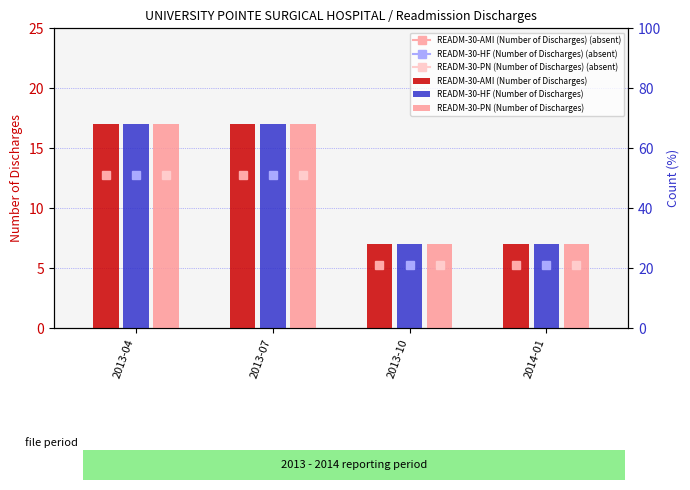

What position from the right is 2013-04?

4